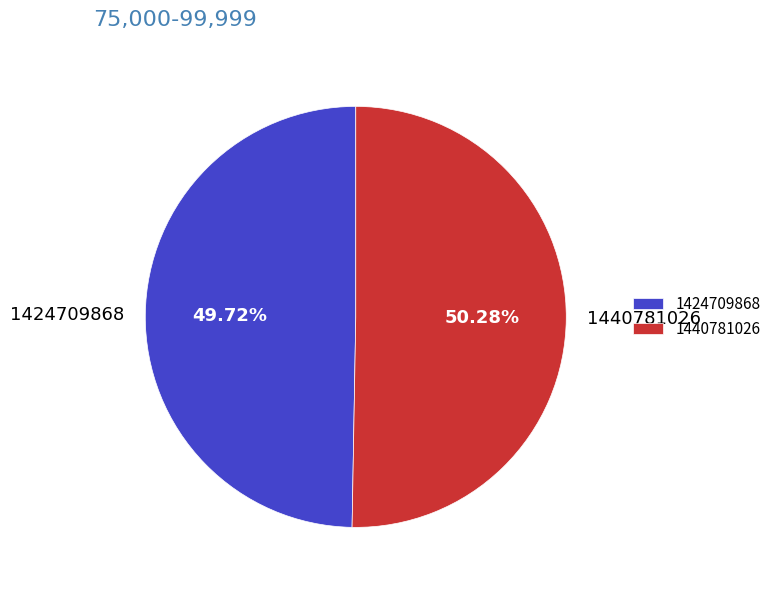

Rank the categories by value from highest to lowest.

1440781026, 1424709868